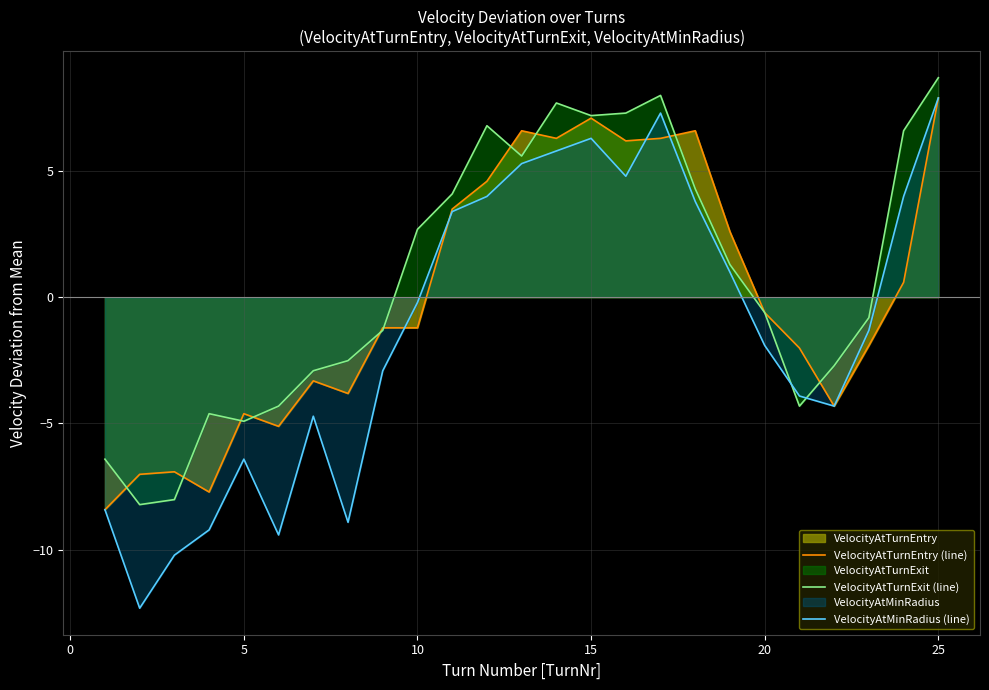

What is the maximum value for VelocityAtTurnEntry (line)?

7.9